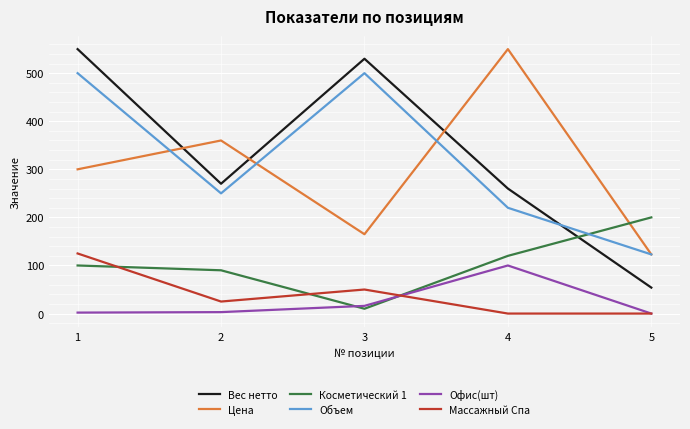

In Массажный Спа, how many points are higher than both neighbors (excluding endpoints)?

1